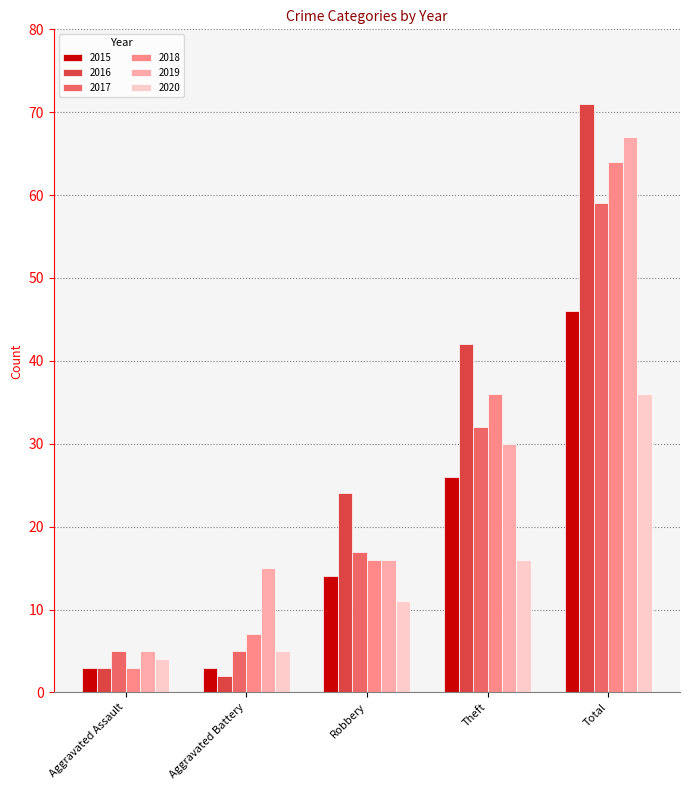

Which category has the lowest value in the 2018 series?

Aggravated Assault